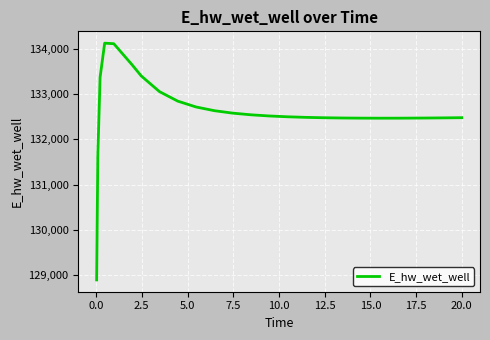

What is the difference between the maximum and minimum values?

5247.8